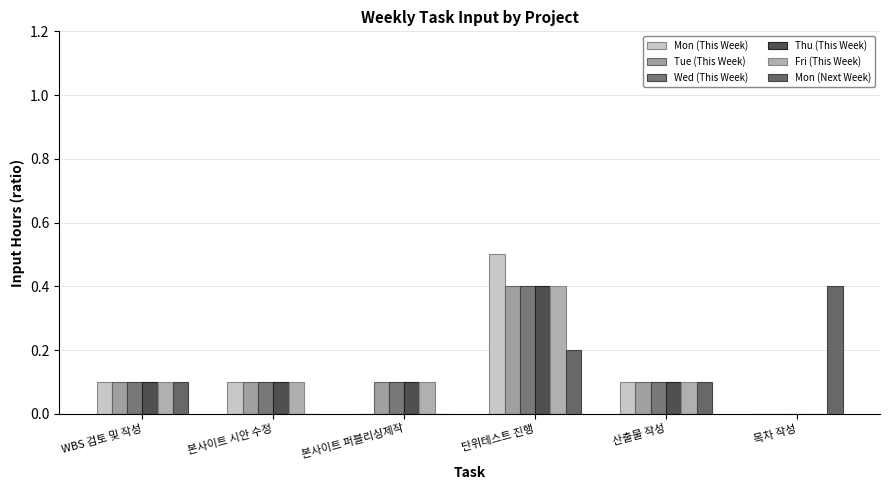

Reading left to right, transcribe all the data shown in this chart.

Mon (This Week): 0.1	0.1	0.0	0.5	0.1	0.0
Tue (This Week): 0.1	0.1	0.1	0.4	0.1	0.0
Wed (This Week): 0.1	0.1	0.1	0.4	0.1	0.0
Thu (This Week): 0.1	0.1	0.1	0.4	0.1	0.0
Fri (This Week): 0.1	0.1	0.1	0.4	0.1	0.0
Mon (Next Week): 0.1	0.0	0.0	0.2	0.1	0.4